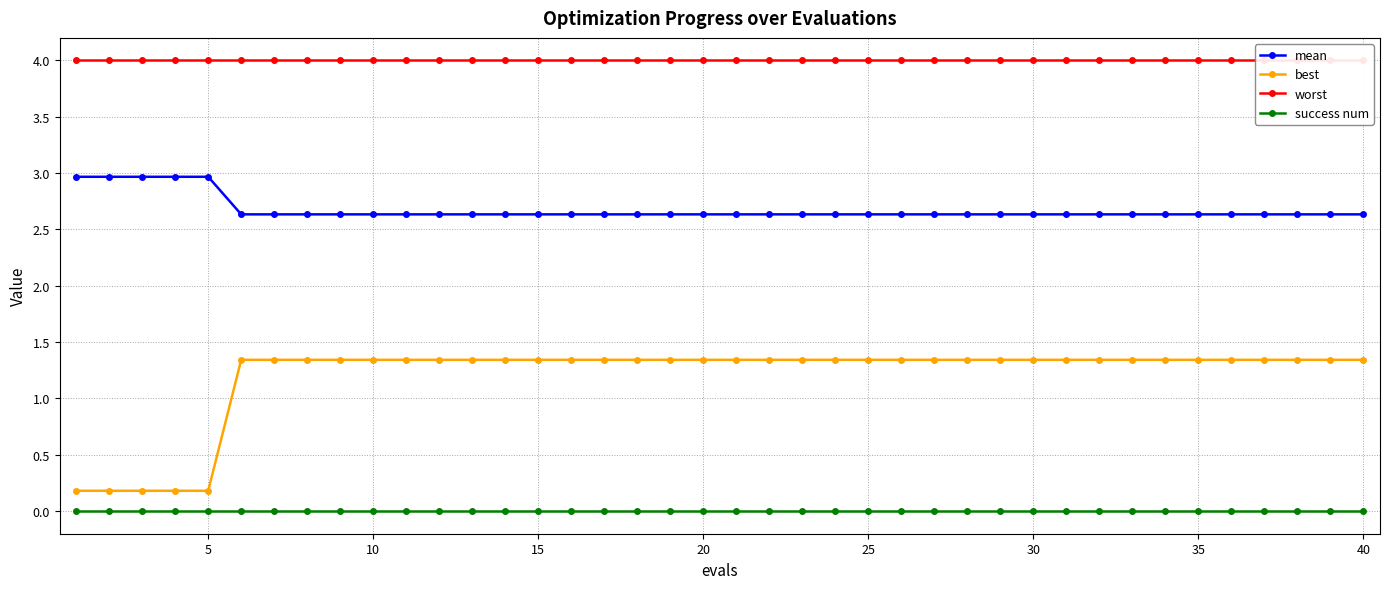

What is the average value of the worst series?

4.0